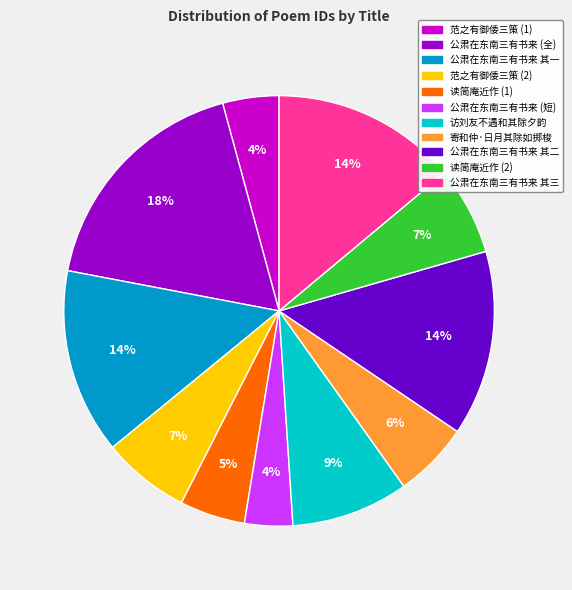

Count the number of slices in the pie.

11